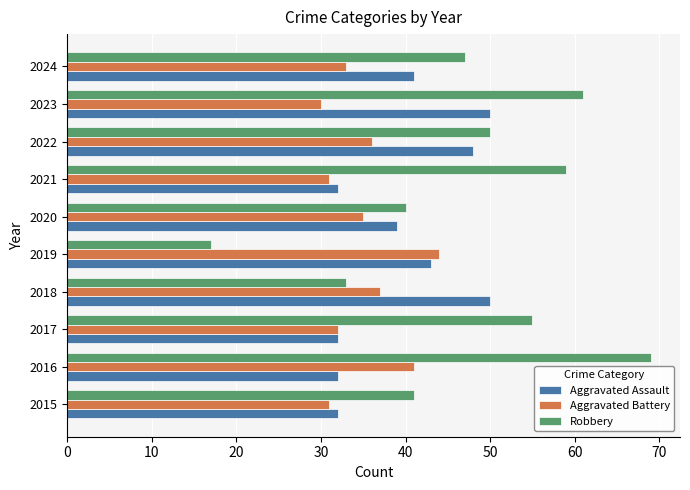

Is it true that Aggravated Assault equals 32 at 2021?

True